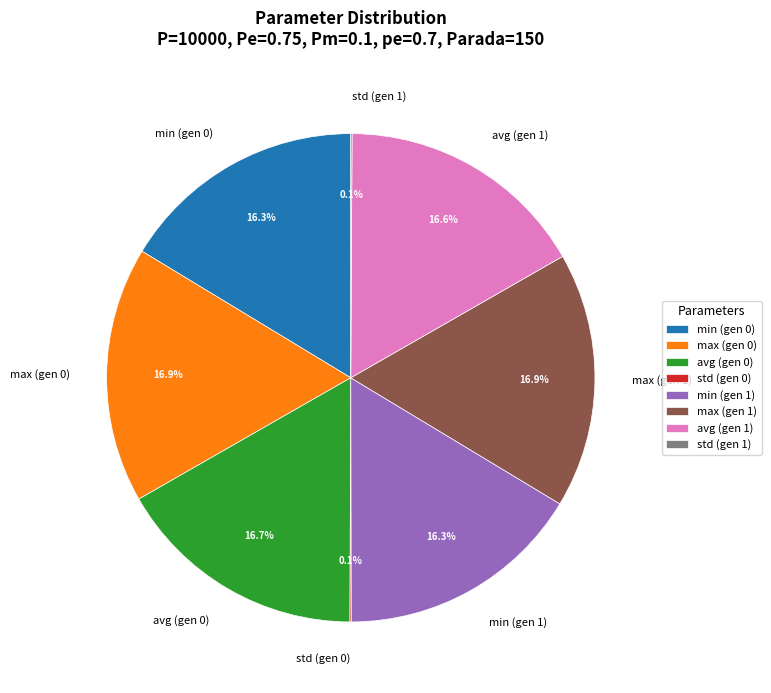

Does avg (gen 0) account for over 50% of the chart?

No